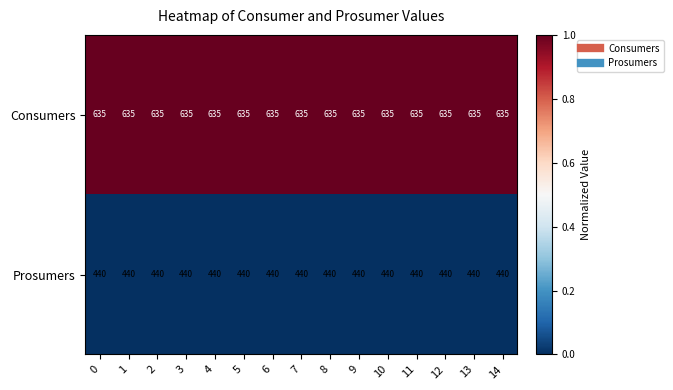

What is the maximum value shown in the chart?

635